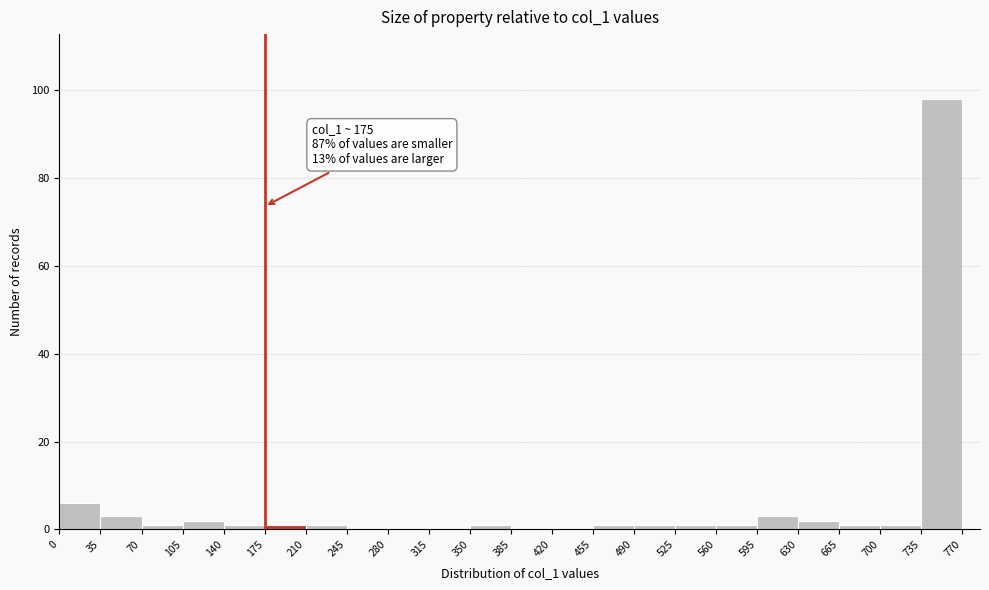

Which range on the x-axis has the tallest bar?

735 to 770